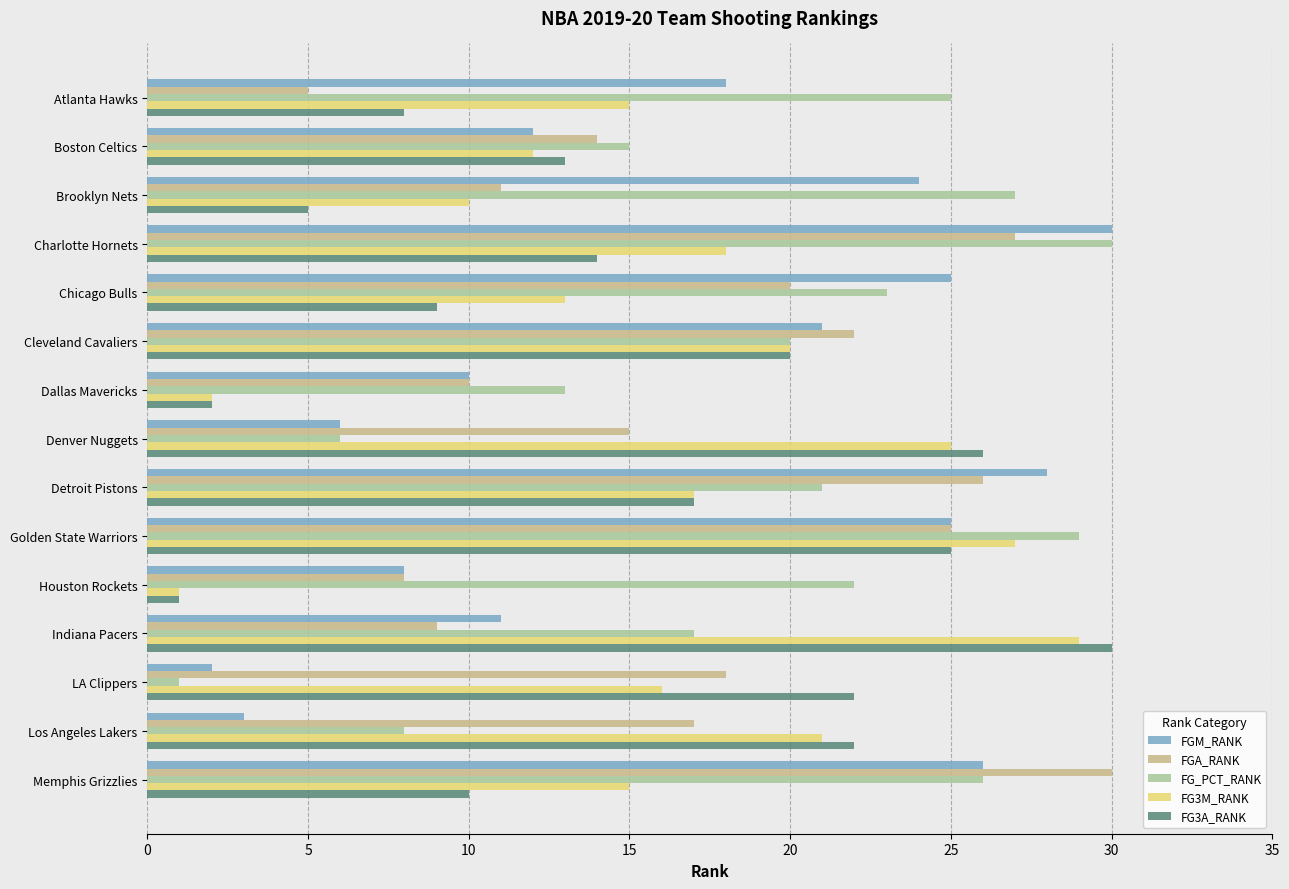

Reading right to left, transcribe all the data shown in this chart.

FGM_RANK: 26	3	2	11	8	25	28	6	10	21	25	30	24	12	18
FGA_RANK: 30	17	18	9	8	25	26	15	10	22	20	27	11	14	5
FG_PCT_RANK: 26	8	1	17	22	29	21	6	13	20	23	30	27	15	25
FG3M_RANK: 15	21	16	29	1	27	17	25	2	20	13	18	10	12	15
FG3A_RANK: 10	22	22	30	1	25	17	26	2	20	9	14	5	13	8